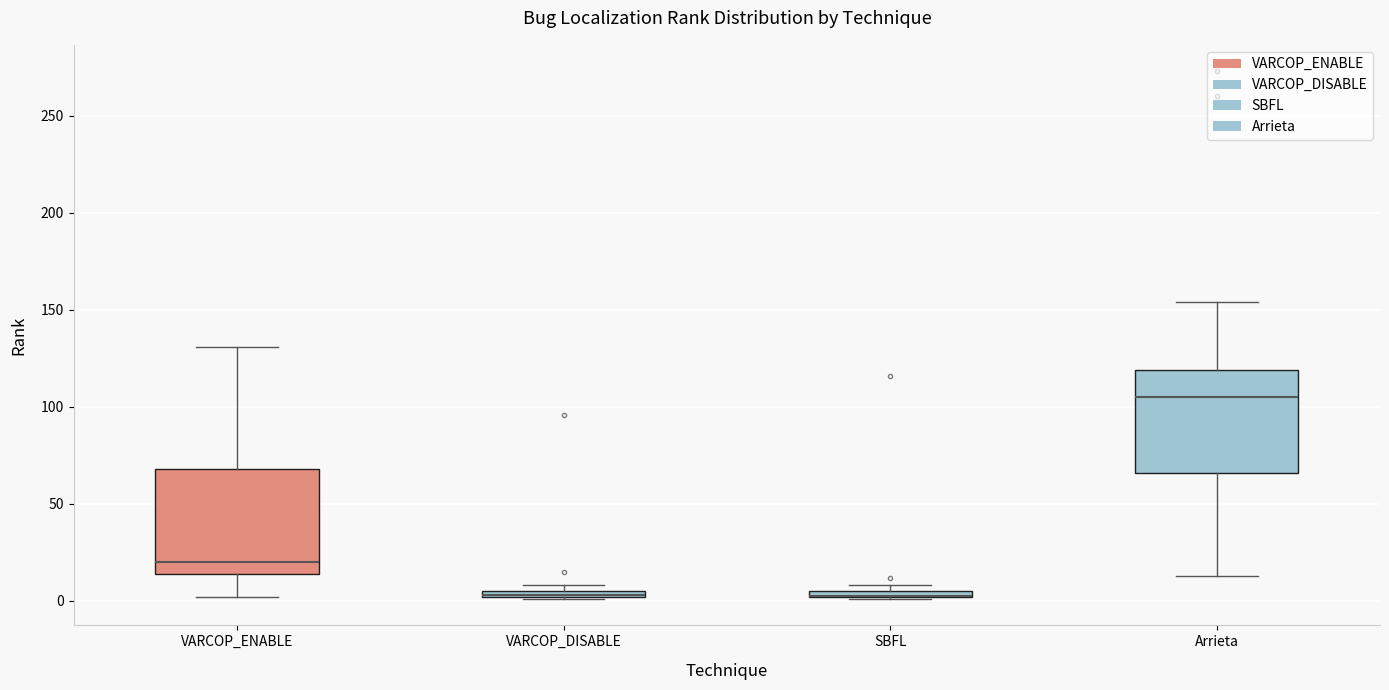

Where does the median line of the box for VARCOP_ENABLE sit on the y-axis? The values are not printed on the chart, so give them approximately, as read against the axis.

20